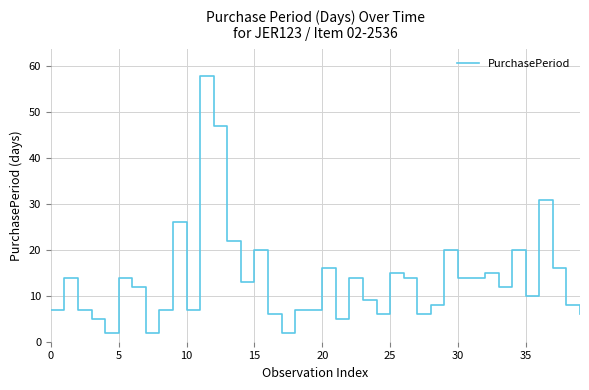

What is the maximum value shown in the chart?

58